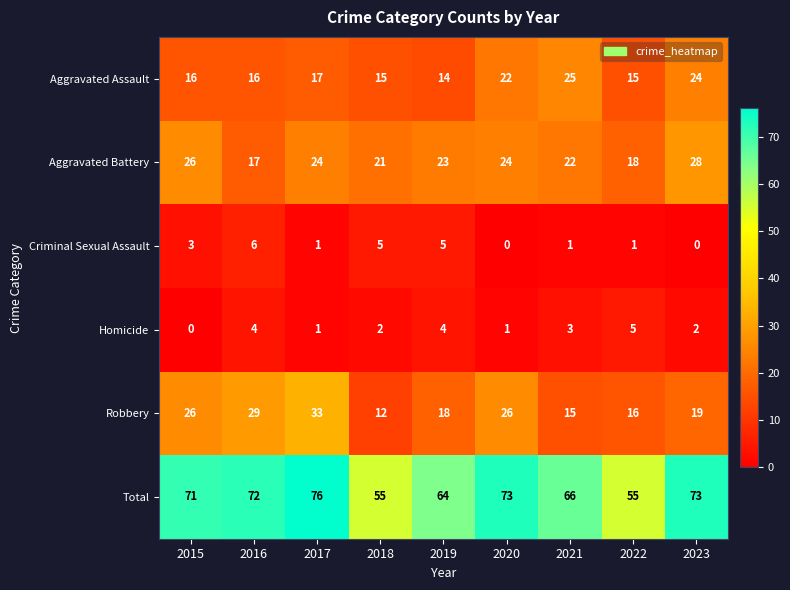

Where is Aggravated Battery nearest to the value 22?

2021